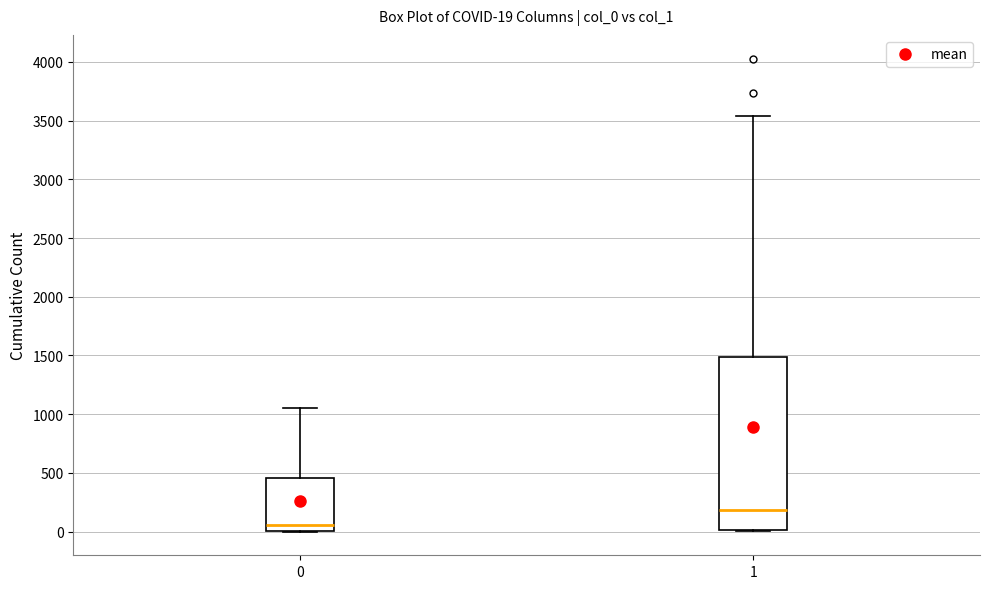

Which box has the highest median line?

1